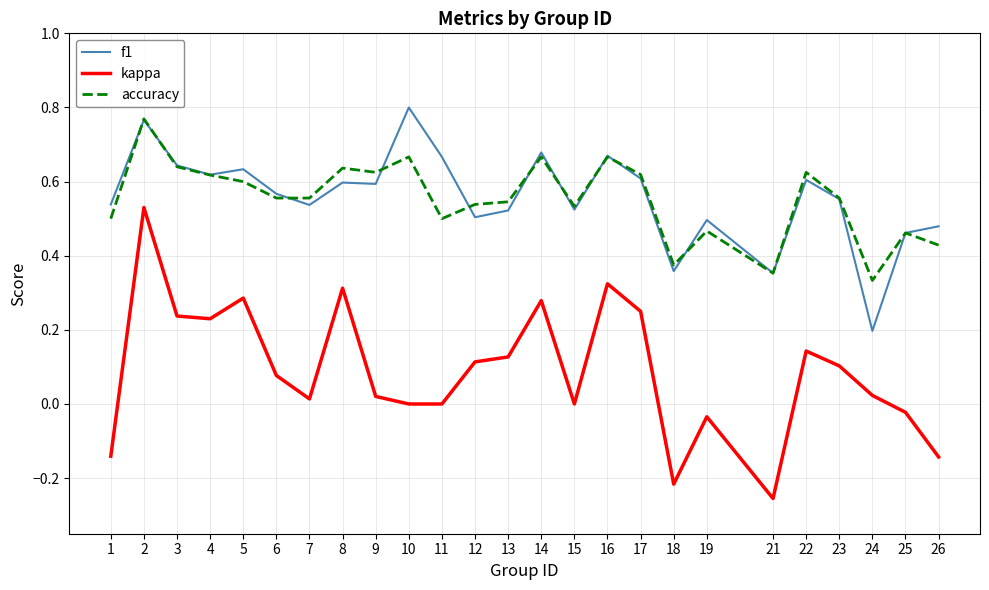

What is the total value across all series at 15?

1.1